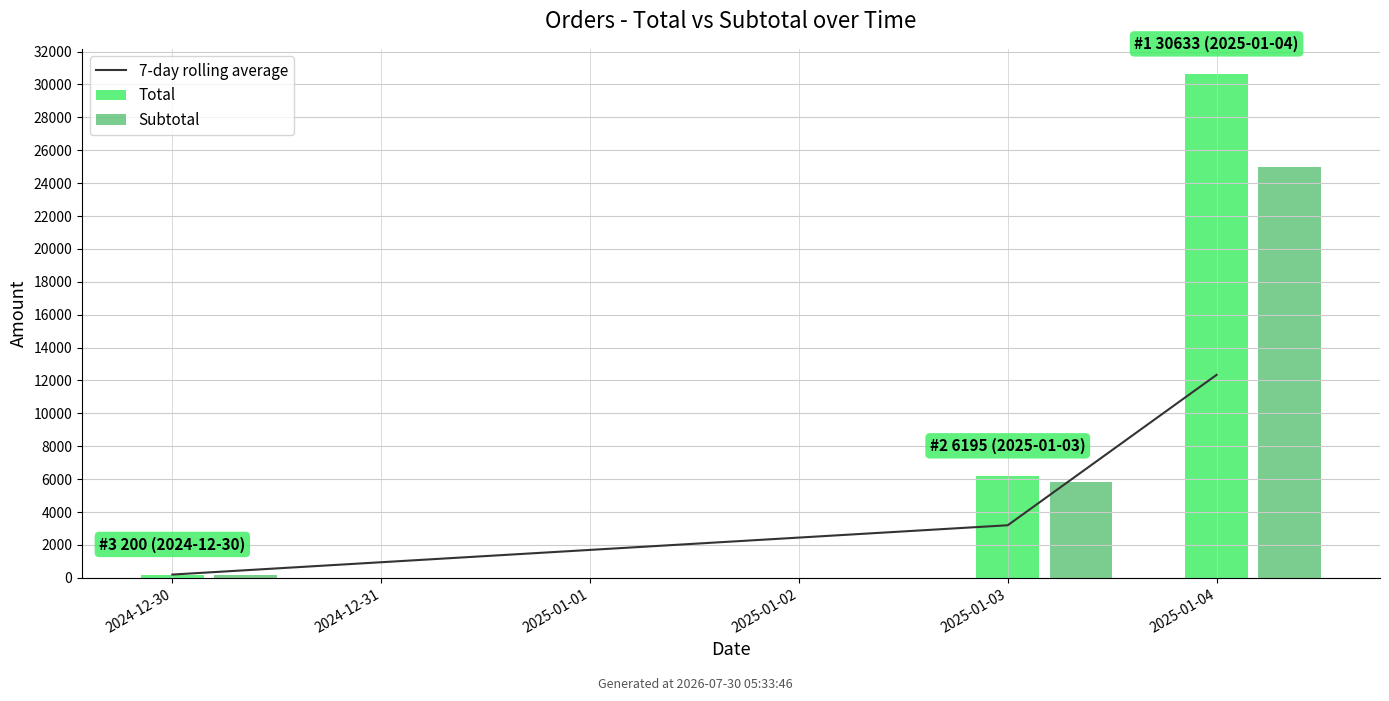

What is the maximum value shown in the chart?

30633.0